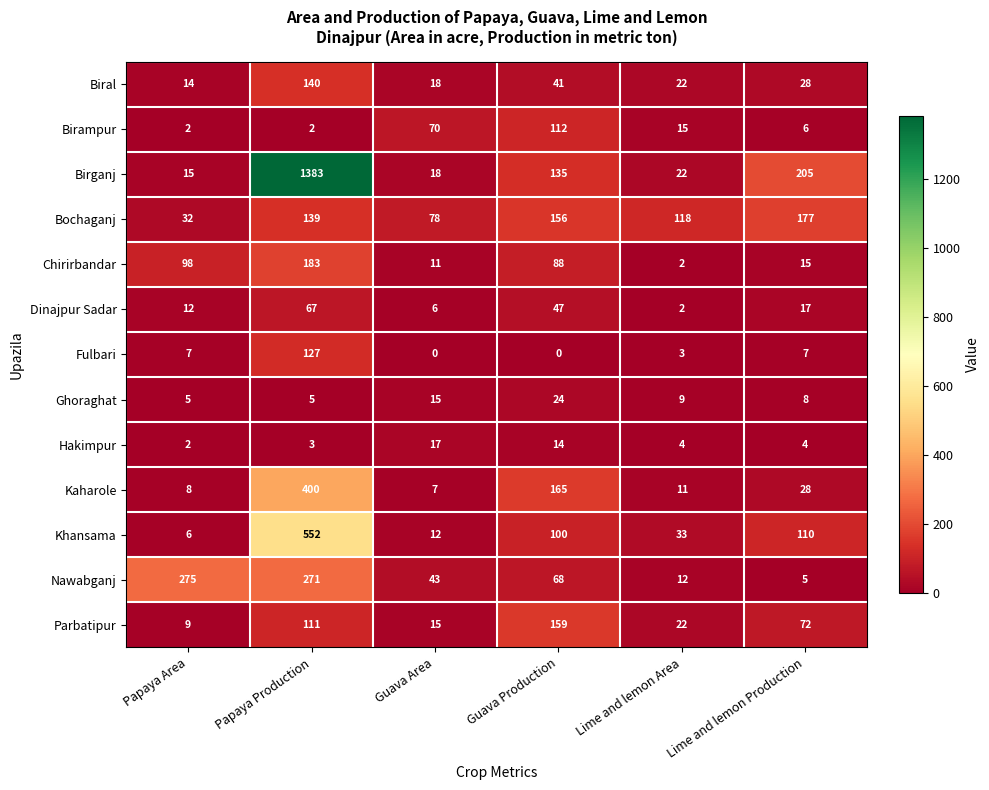

At which category is the sum across all series the highest?

Papaya Production